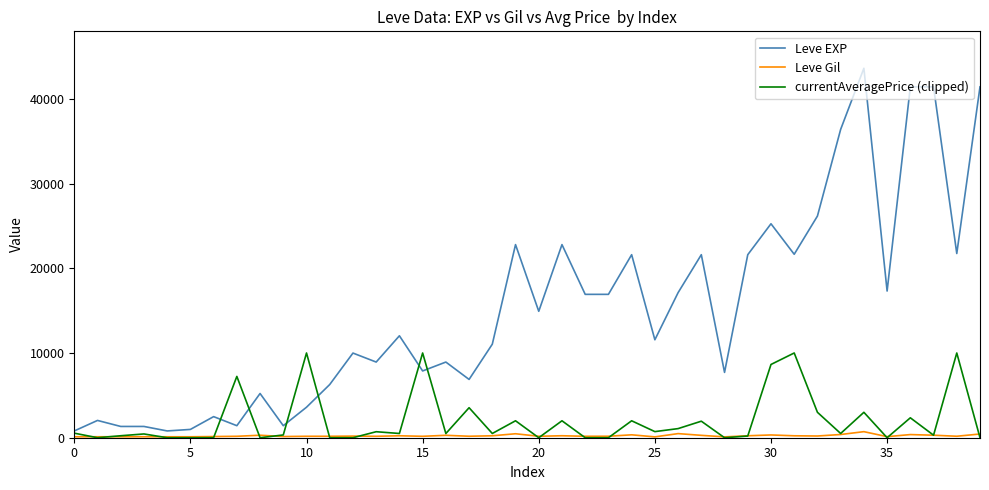

True or false: Leve EXP and Leve Gil cross at least once.

False